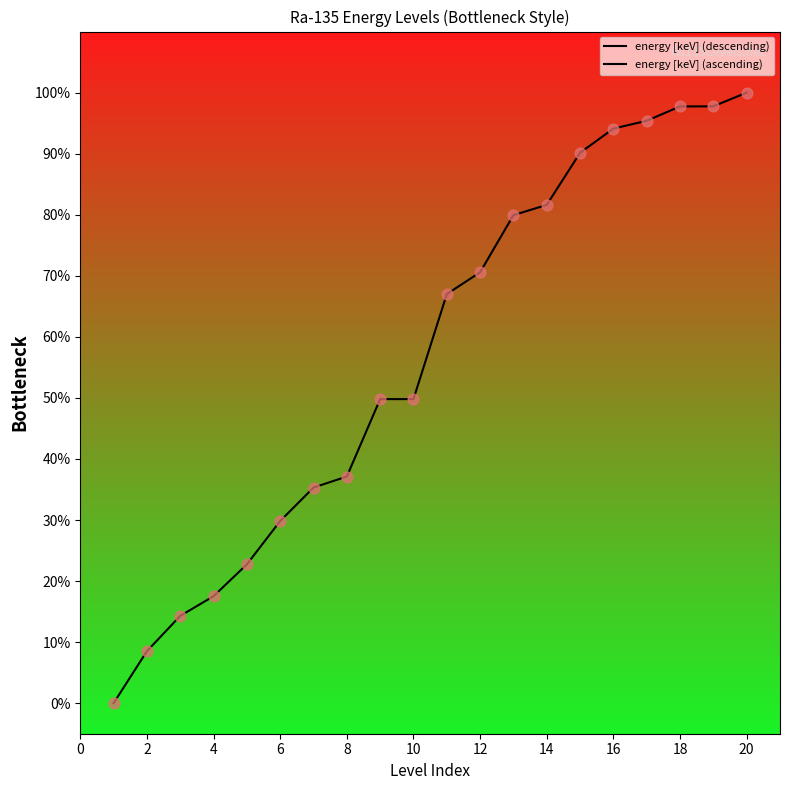

What is the change in value from 0 to 20?

+67.0